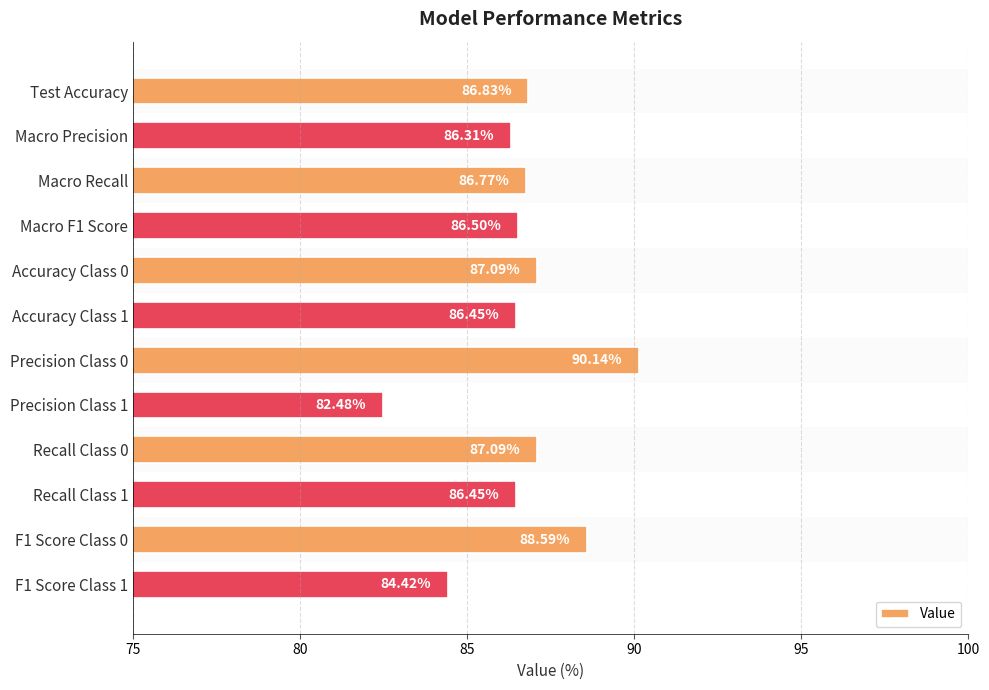

Where is the data nearest to the value 86?

Macro Precision